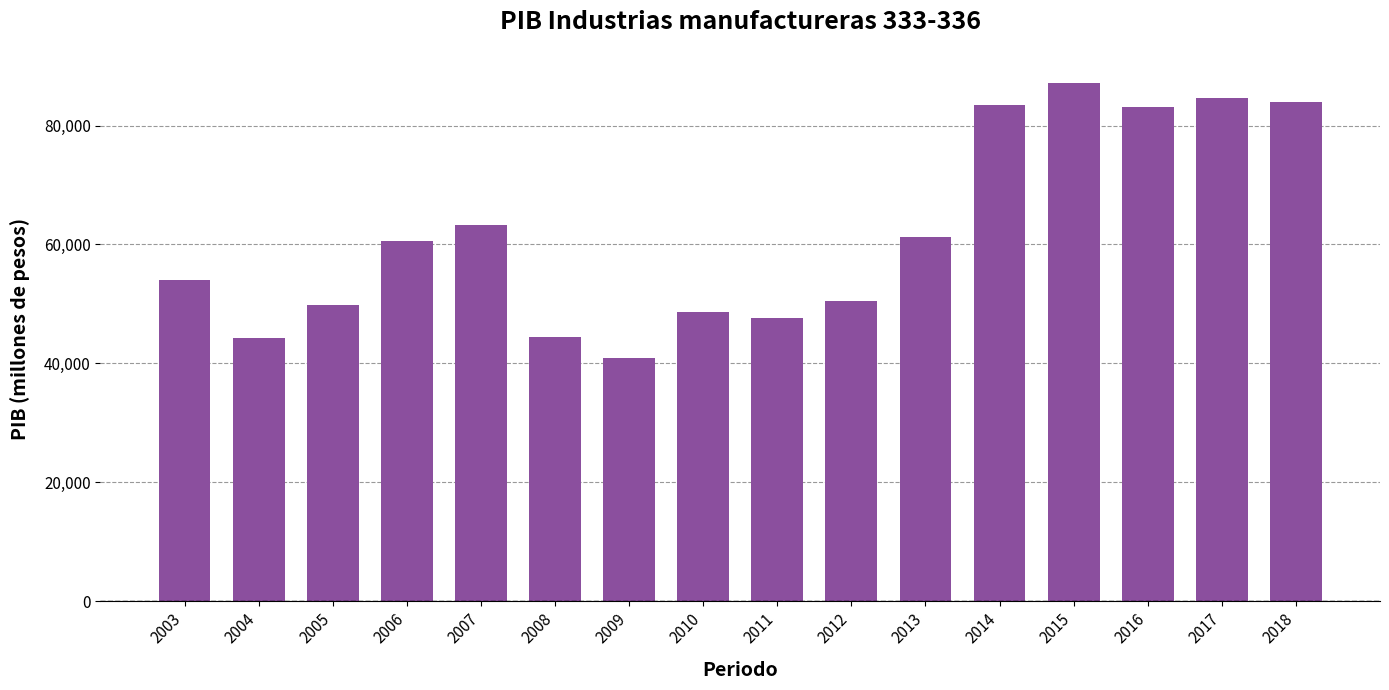

Between 2015 and 2018, which is larger?

2015